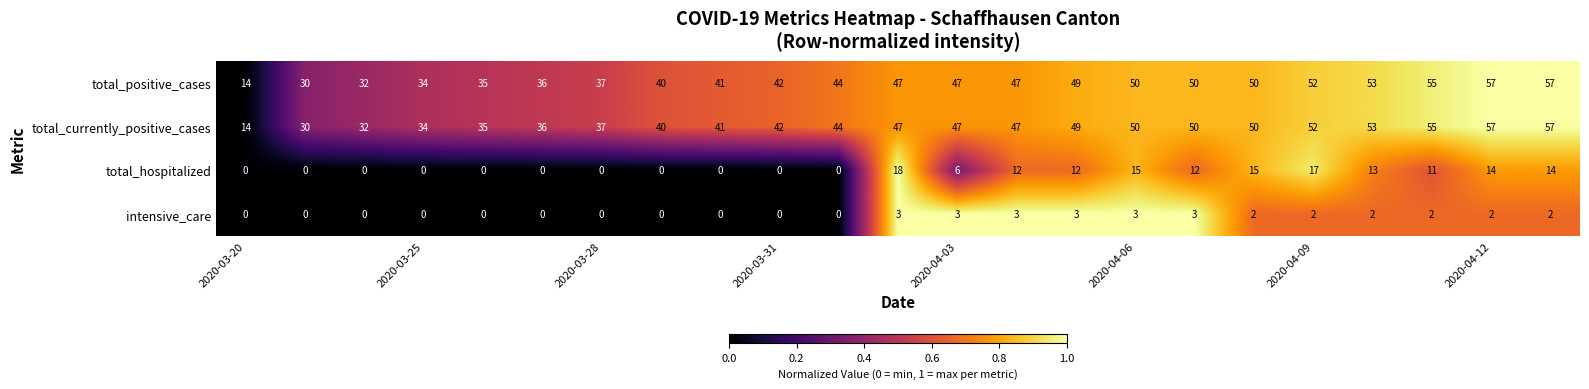

What is the difference between the maximum and minimum values in the intensive_care series?

3